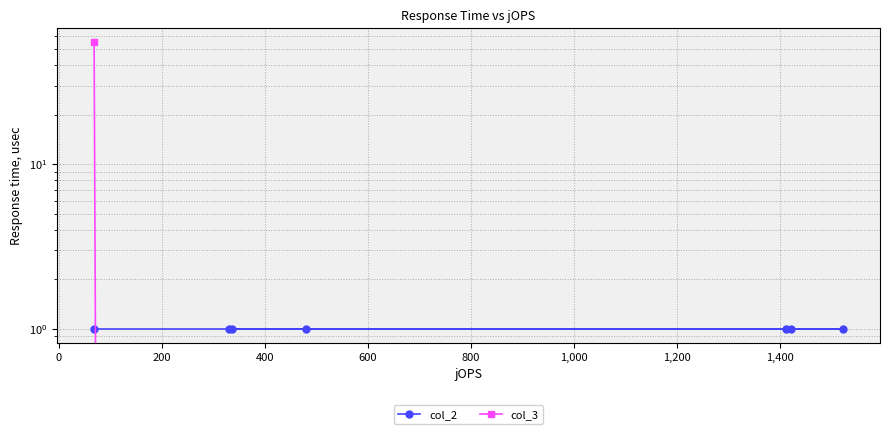

Is this an area chart (filled region under the line)?

No